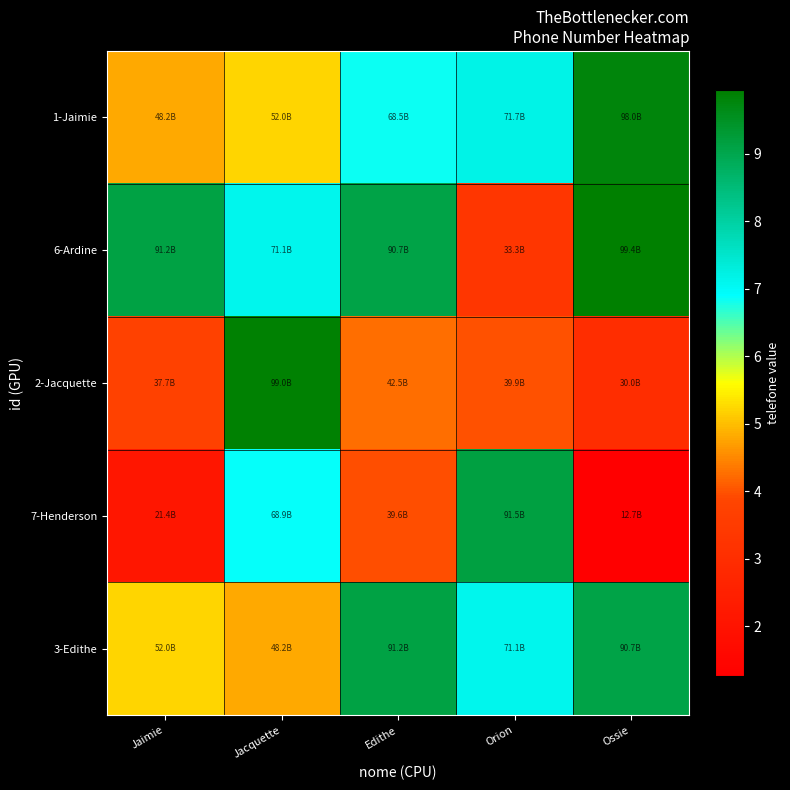

Reading left to right, what are all the values shown in this chart?

1-Jaimie: Jaimie=48158439269	Jacquette=52016200615	Edithe=68522526953	Orion=71651145133	Ossie=98017060712
6-Ardine: Jaimie=91241741790	Jacquette=71059678407	Edithe=90666603076	Orion=33273442293	Ossie=99416160107
2-Jacquette: Jaimie=37723443572	Jacquette=98978777898	Edithe=42524108661	Orion=39903458279	Ossie=29982000551
7-Henderson: Jaimie=21430847814	Jacquette=68883026206	Edithe=39572604044	Orion=91495725716	Ossie=12652979349
3-Edithe: Jaimie=52016200615	Jacquette=48158439269	Edithe=91241741790	Orion=71059678407	Ossie=90666603076